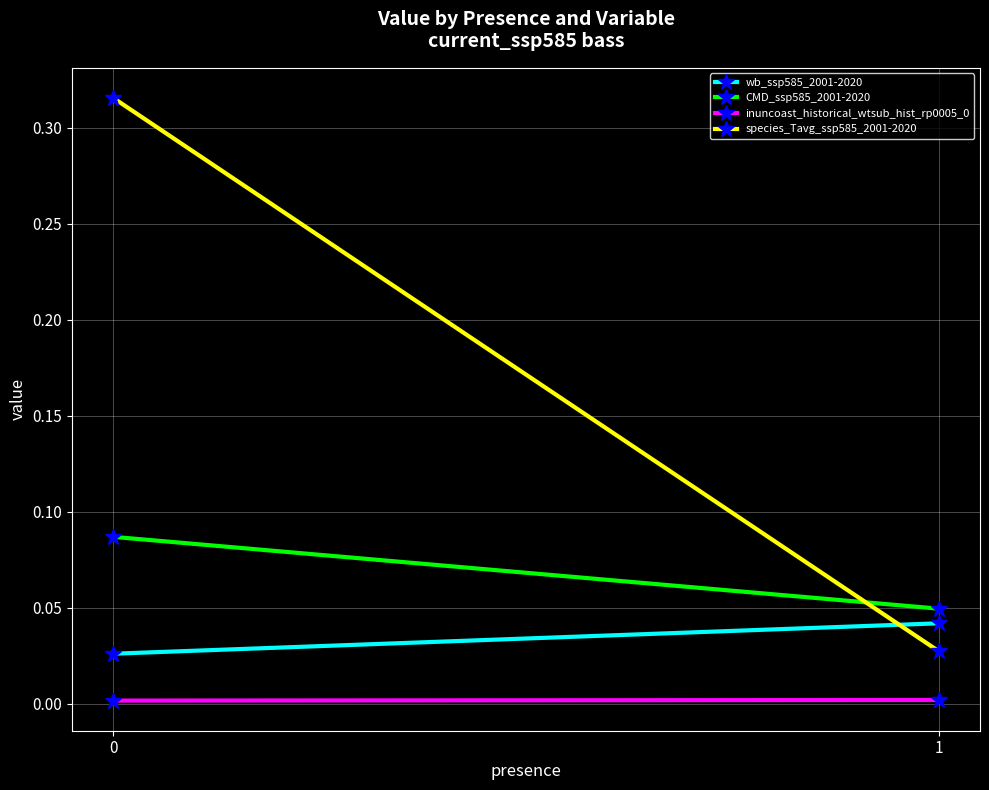

Which series has the largest total across all categories?

species_Tavg_ssp585_2001-2020